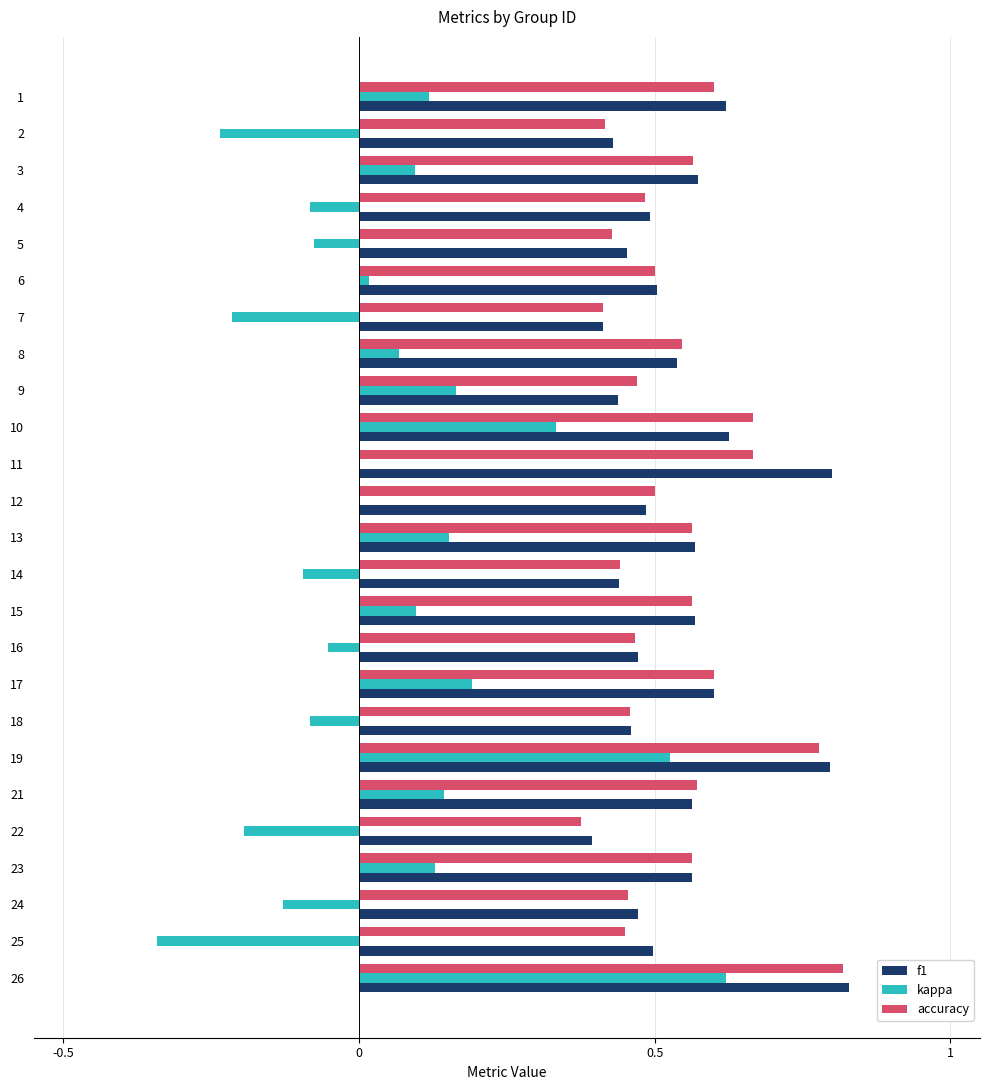

Count the accuracy values in the range 0 to 1.

25